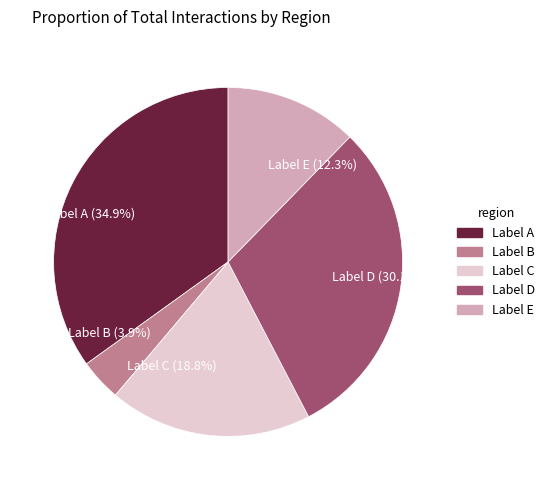

How many slices are in this pie chart?

5